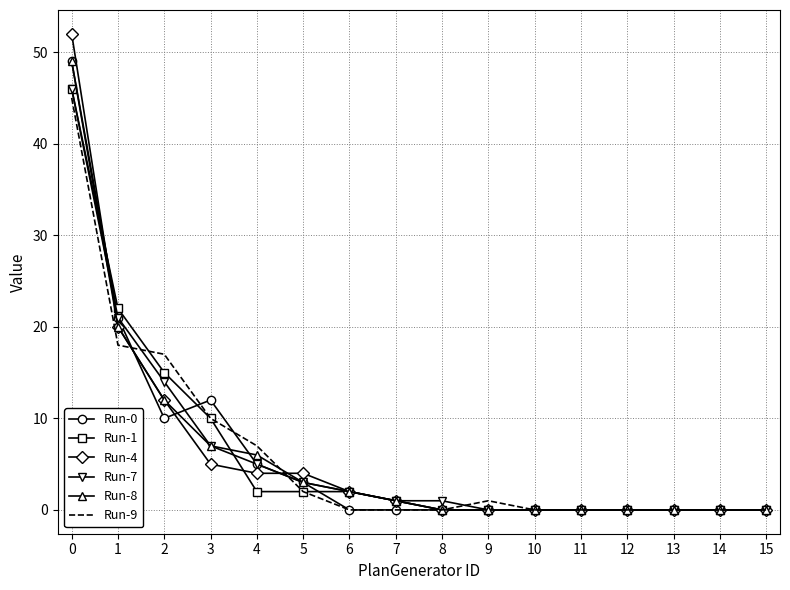

Which series has the widest spread of values?

Run-4